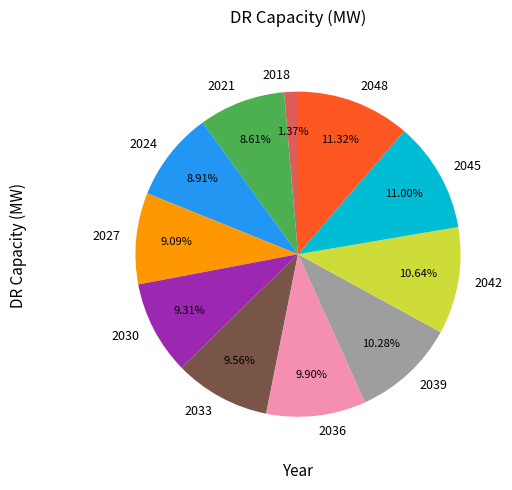

How many segments does this pie chart have?

11